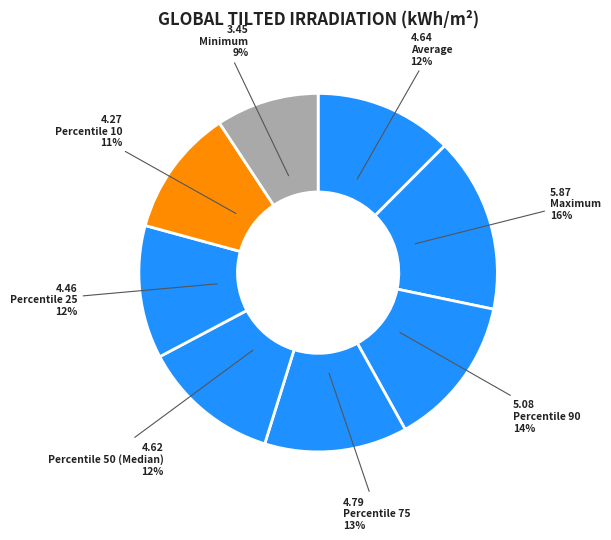

What is the ratio of the value at Percentile 50 (Median) to the value at Minimum?

1.3